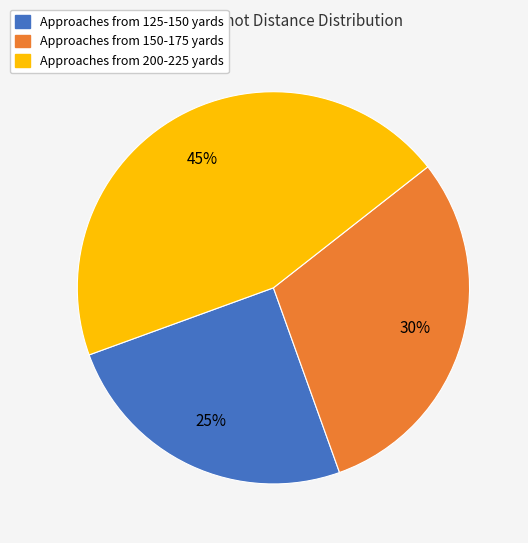

How many segments does this pie chart have?

3